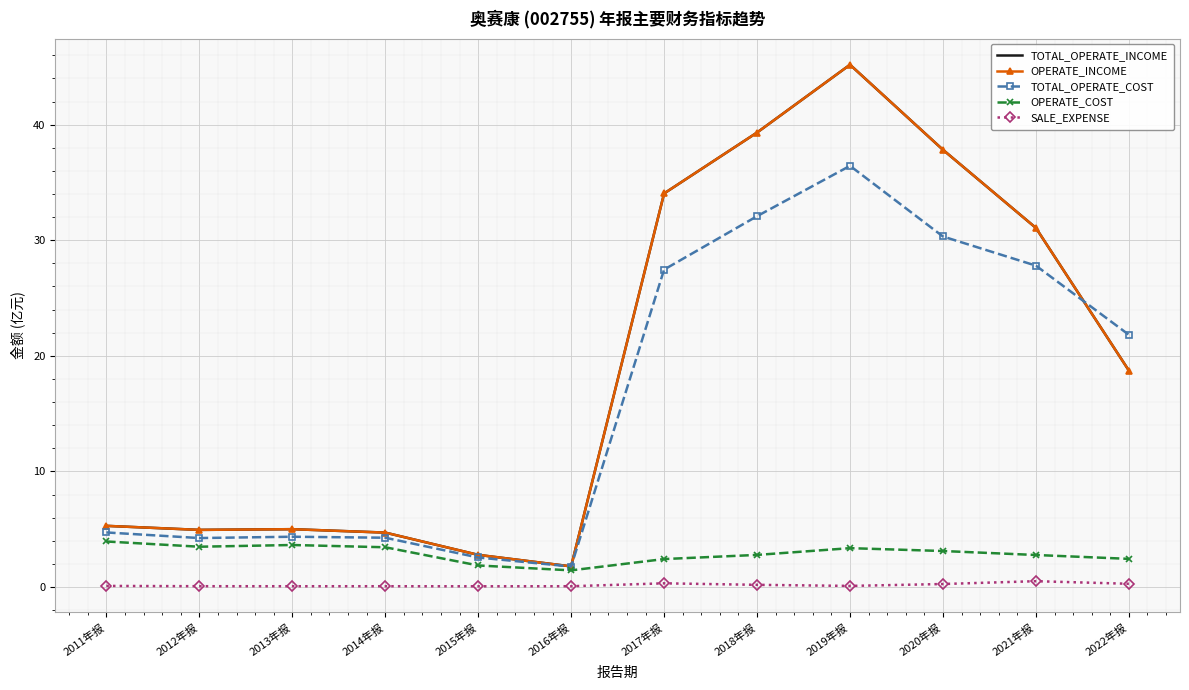

True or false: OPERATE_COST has a value of 2.4 at 2022年报.

True